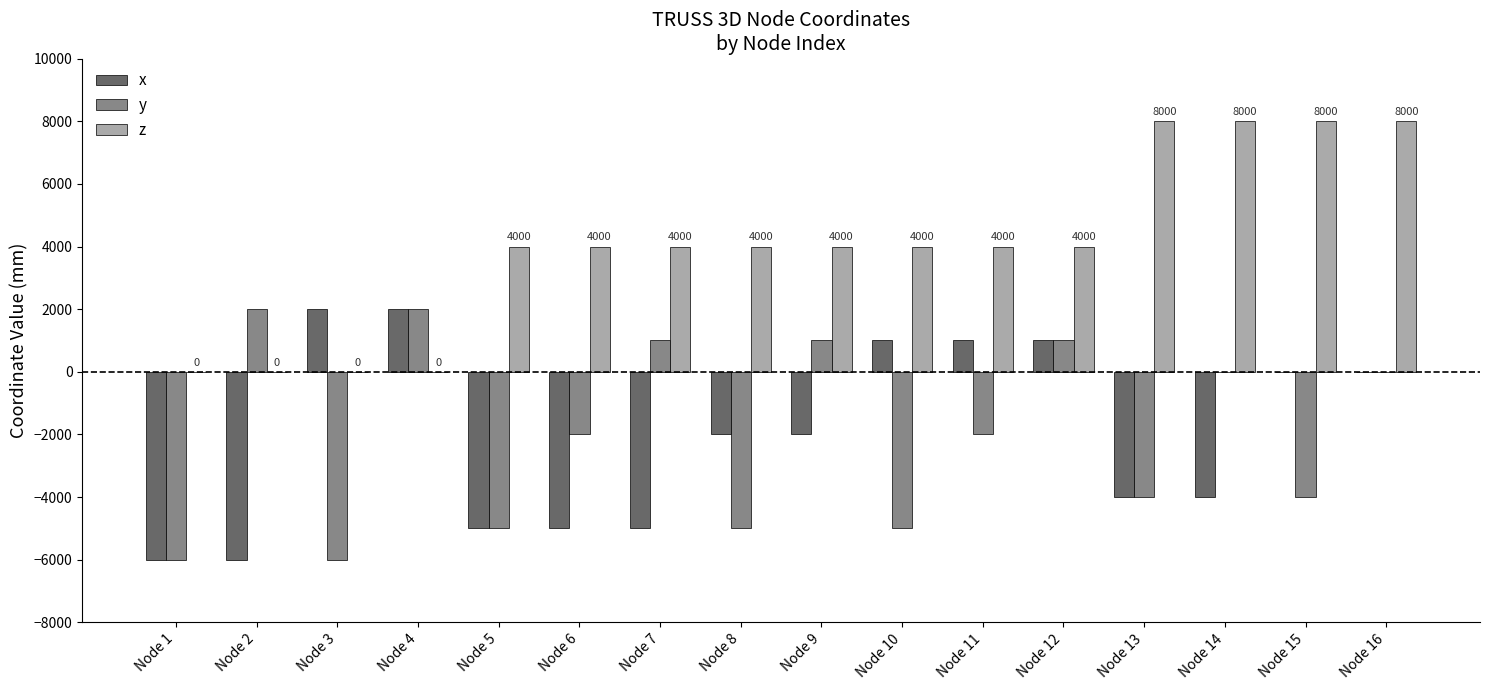

What is the difference between the y values at Node 8 and Node 7?

6000